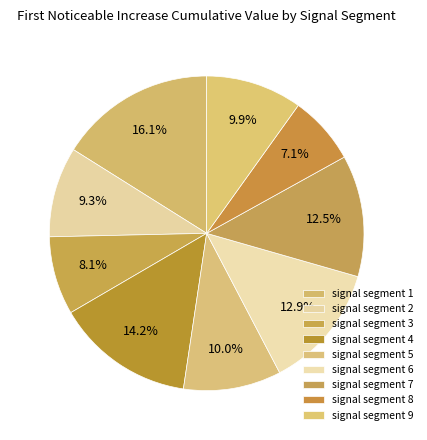

Is it true that signal segment 8 is 7% of the pie?

True